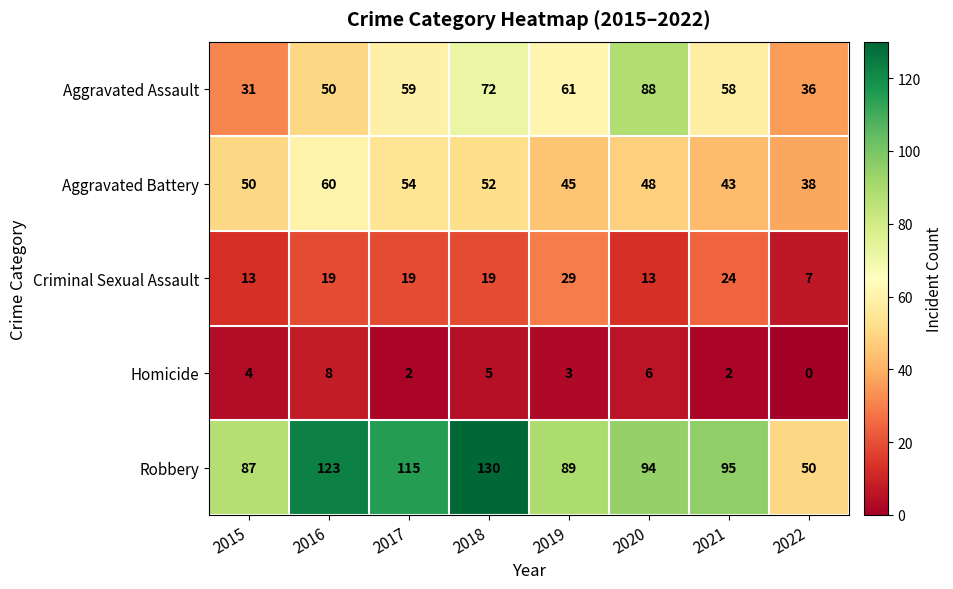

Which series has the largest total across all categories?

Robbery